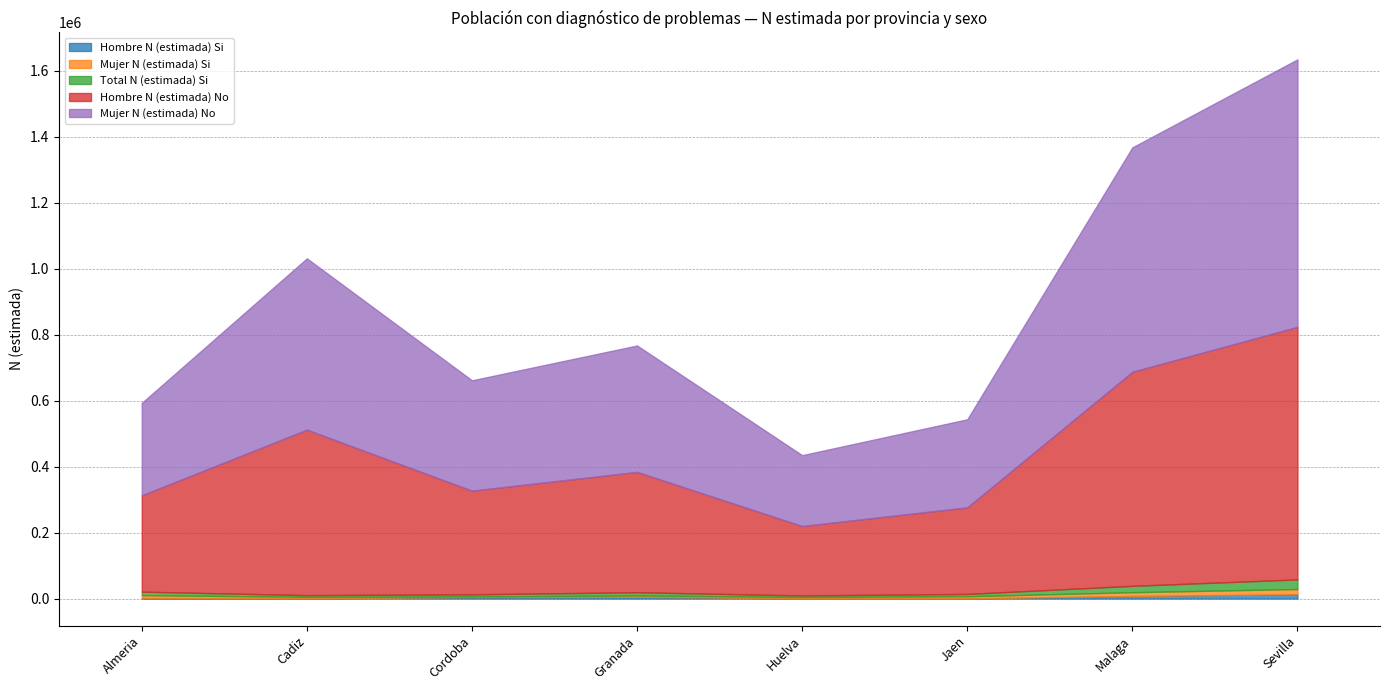

What position from the left is Sevilla?

8